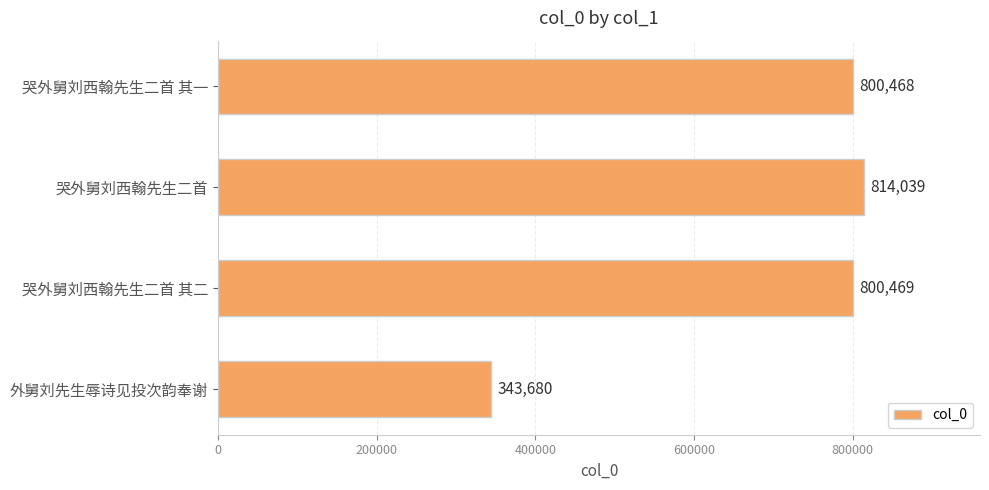

How many distinct data groups are displayed?

1